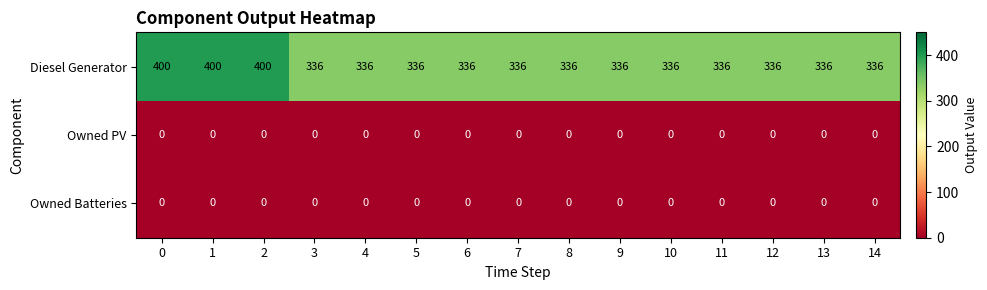

What is the highest value of the Diesel Generator series?

400